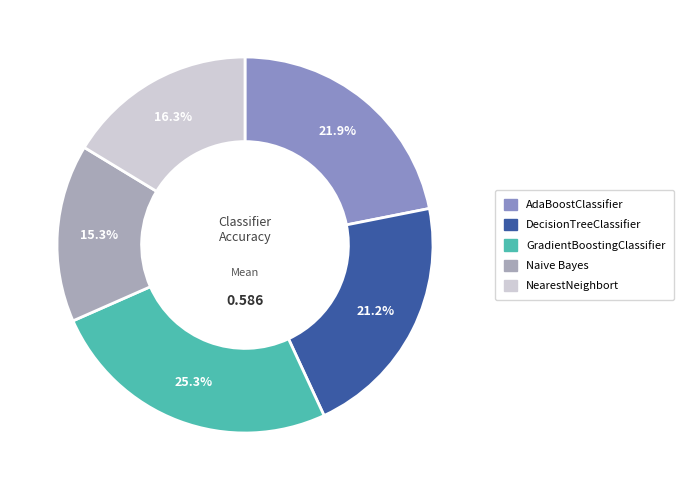

True or false: Naive Bayes accounts for 15% of the total.

True